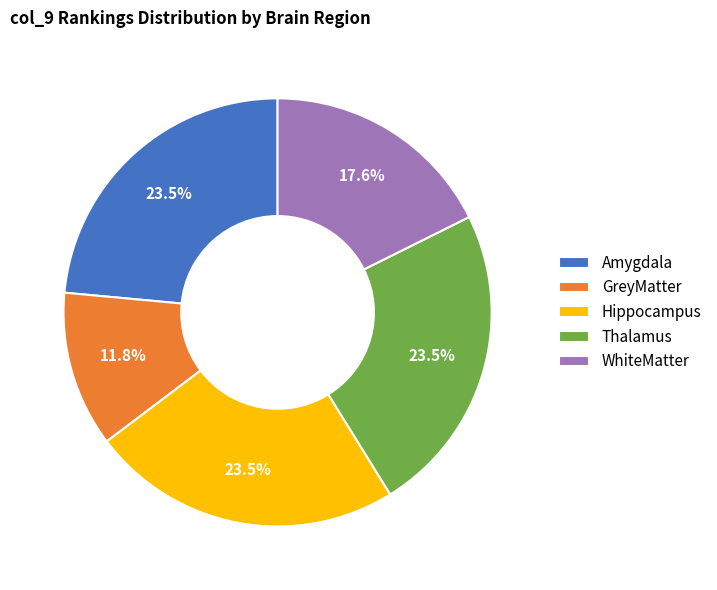

How much of the chart is everything except Hippocampus?

76.5%